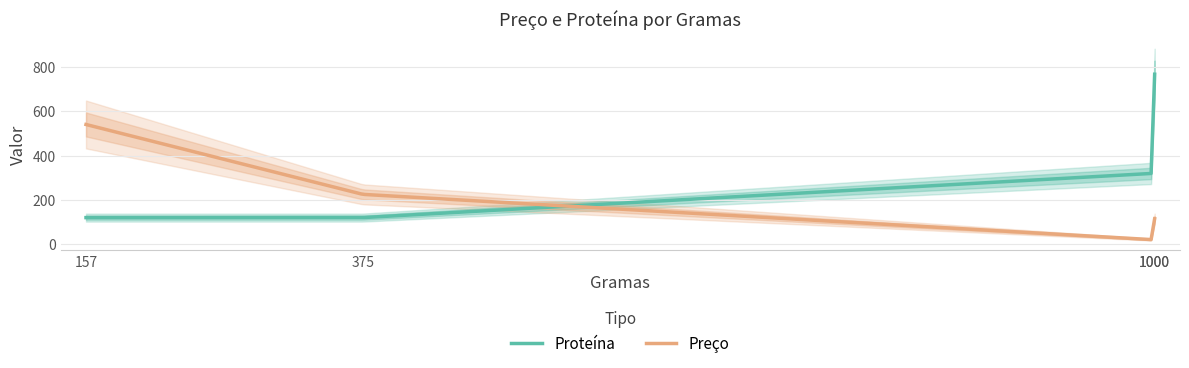

Where do Preço and Proteína first cross each other?

1000 and 375